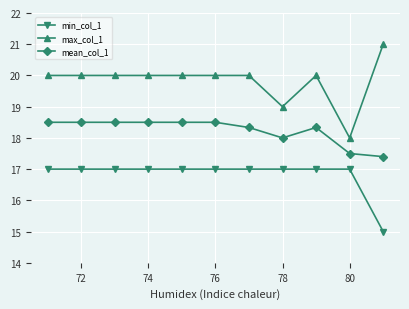

Which series has the largest total across all categories?

max_col_1